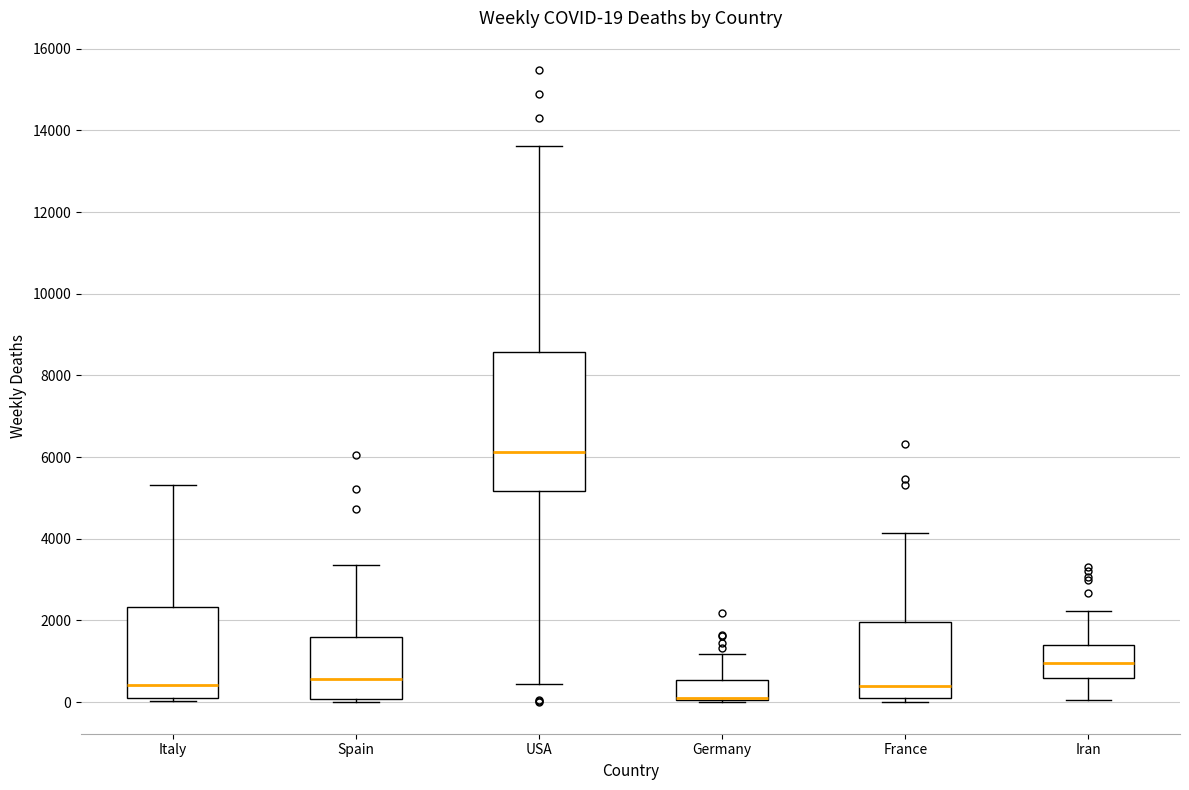

Comparing the boxes themselves (not the whiskers), which one is the tallest?

USA